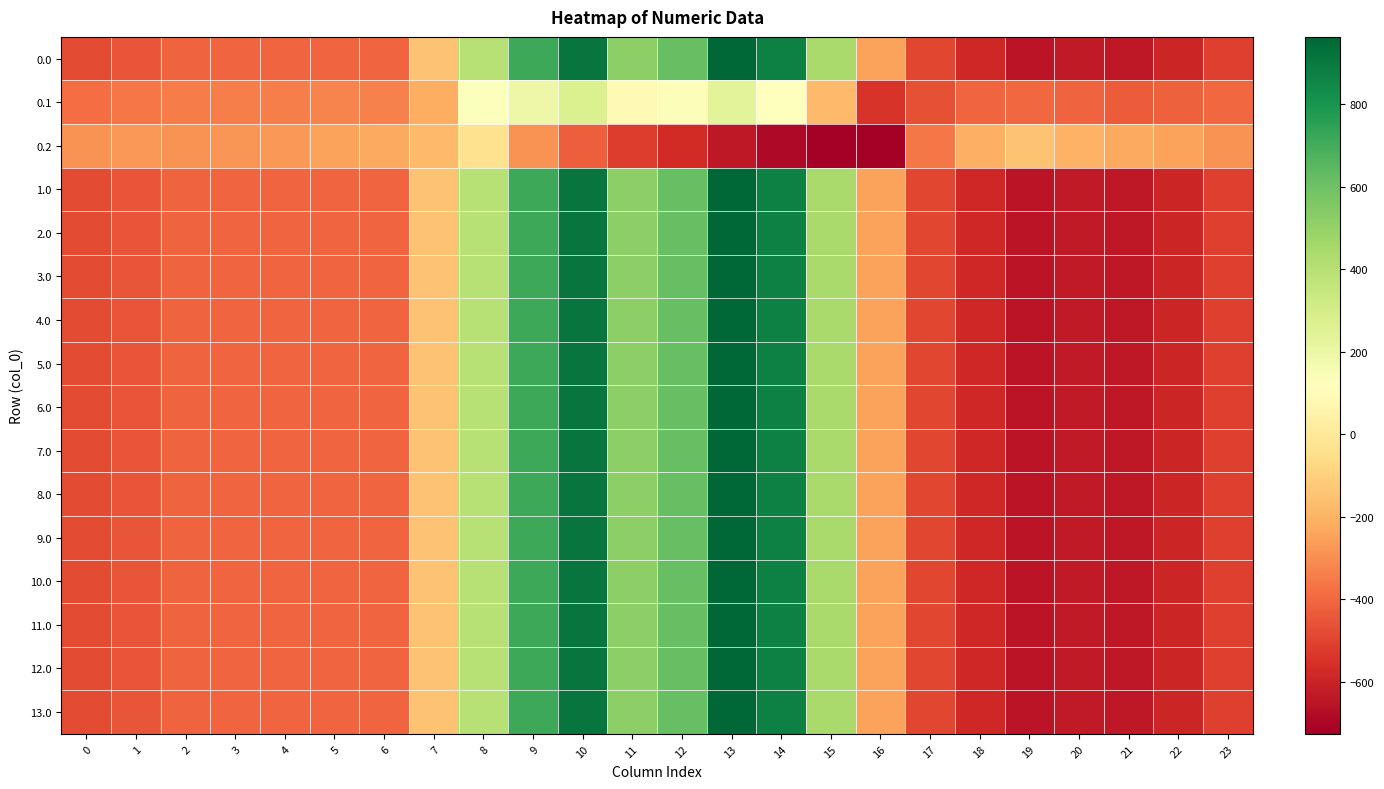

Reading left to right, list all the values displayed in this chart.

0.0: 0=-482.0	1=-449.5	2=-410.3	3=-404.4	4=-404.9	5=-403.8	6=-408.0	7=-150.1	8=395.3	9=716.9	10=916.2	11=516.0	12=619.4	13=962.7	14=870.3	15=443.0	16=-250.9	17=-494.8	18=-586.7	19=-649.2	20=-629.9	21=-638.4	22=-592.3	23=-511.3
0.1: 0=-384.6	1=-361.1	2=-347.9	3=-342.7	4=-339.6	5=-325.7	6=-332.2	7=-217.1	8=125.2	9=191.1	10=274.1	11=87.0	12=134.6	13=241.5	14=113.7	15=-173.1	16=-547.3	17=-466.6	18=-405.4	19=-400.2	20=-414.5	21=-432.4	22=-419.9	23=-399.4
0.2: 0=-287.1	1=-272.7	2=-285.5	3=-281.0	4=-274.4	5=-245.0	6=-228.8	7=-176.6	8=-35.3	9=-288.5	10=-423.5	11=-520.6	12=-571.2	13=-640.4	14=-687.4	15=-725.8	16=-726.6	17=-362.4	18=-210.0	19=-151.0	20=-199.2	21=-226.4	22=-247.4	23=-287.5
1.0: 0=-482.0	1=-449.5	2=-410.3	3=-404.4	4=-404.9	5=-403.8	6=-408.0	7=-150.1	8=395.3	9=716.9	10=916.2	11=516.0	12=619.4	13=962.7	14=870.3	15=443.0	16=-250.9	17=-494.8	18=-586.7	19=-649.2	20=-629.9	21=-638.4	22=-592.3	23=-511.3
2.0: 0=-482.0	1=-449.5	2=-410.3	3=-404.4	4=-404.9	5=-403.8	6=-408.0	7=-150.1	8=395.3	9=716.9	10=916.2	11=516.0	12=619.4	13=962.7	14=870.3	15=443.0	16=-250.9	17=-494.8	18=-586.7	19=-649.2	20=-629.9	21=-638.4	22=-592.3	23=-511.3
3.0: 0=-482.0	1=-449.5	2=-410.3	3=-404.4	4=-404.9	5=-403.8	6=-408.0	7=-150.1	8=395.3	9=716.9	10=916.2	11=516.0	12=619.4	13=962.7	14=870.3	15=443.0	16=-250.9	17=-494.8	18=-586.7	19=-649.2	20=-629.9	21=-638.4	22=-592.3	23=-511.3
4.0: 0=-482.0	1=-449.5	2=-410.3	3=-404.4	4=-404.9	5=-403.8	6=-408.0	7=-150.1	8=395.3	9=716.9	10=916.2	11=516.0	12=619.4	13=962.7	14=870.3	15=443.0	16=-250.9	17=-494.8	18=-586.7	19=-649.2	20=-629.9	21=-638.4	22=-592.3	23=-511.3
5.0: 0=-482.0	1=-449.5	2=-410.3	3=-404.4	4=-404.9	5=-403.8	6=-408.0	7=-150.1	8=395.3	9=716.9	10=916.2	11=516.0	12=619.4	13=962.7	14=870.3	15=443.0	16=-250.9	17=-494.8	18=-586.7	19=-649.2	20=-629.9	21=-638.4	22=-592.3	23=-511.3
6.0: 0=-482.0	1=-449.5	2=-410.3	3=-404.4	4=-404.9	5=-403.8	6=-408.0	7=-150.1	8=395.3	9=716.9	10=916.2	11=516.0	12=619.4	13=962.7	14=870.3	15=443.0	16=-250.9	17=-494.8	18=-586.7	19=-649.2	20=-629.9	21=-638.4	22=-592.3	23=-511.3
7.0: 0=-482.0	1=-449.5	2=-410.3	3=-404.4	4=-404.9	5=-403.8	6=-408.0	7=-150.1	8=395.3	9=716.9	10=916.2	11=516.0	12=619.4	13=962.7	14=870.3	15=443.0	16=-250.9	17=-494.8	18=-586.7	19=-649.2	20=-629.9	21=-638.4	22=-592.3	23=-511.3
8.0: 0=-482.0	1=-449.5	2=-410.3	3=-404.4	4=-404.9	5=-403.8	6=-408.0	7=-150.1	8=395.3	9=716.9	10=916.2	11=516.0	12=619.4	13=962.7	14=870.3	15=443.0	16=-250.9	17=-494.8	18=-586.7	19=-649.2	20=-629.9	21=-638.4	22=-592.3	23=-511.3
9.0: 0=-482.0	1=-449.5	2=-410.3	3=-404.4	4=-404.9	5=-403.8	6=-408.0	7=-150.1	8=395.3	9=716.9	10=916.2	11=516.0	12=619.4	13=962.7	14=870.3	15=443.0	16=-250.9	17=-494.8	18=-586.7	19=-649.2	20=-629.9	21=-638.4	22=-592.3	23=-511.3
10.0: 0=-482.0	1=-449.5	2=-410.3	3=-404.4	4=-404.9	5=-403.8	6=-408.0	7=-150.1	8=395.3	9=716.9	10=916.2	11=516.0	12=619.4	13=962.7	14=870.3	15=443.0	16=-250.9	17=-494.8	18=-586.7	19=-649.2	20=-629.9	21=-638.4	22=-592.3	23=-511.3
11.0: 0=-482.0	1=-449.5	2=-410.3	3=-404.4	4=-404.9	5=-403.8	6=-408.0	7=-150.1	8=395.3	9=716.9	10=916.2	11=516.0	12=619.4	13=962.7	14=870.3	15=443.0	16=-250.9	17=-494.8	18=-586.7	19=-649.2	20=-629.9	21=-638.4	22=-592.3	23=-511.3
12.0: 0=-482.0	1=-449.5	2=-410.3	3=-404.4	4=-404.9	5=-403.8	6=-408.0	7=-150.1	8=395.3	9=716.9	10=916.2	11=516.0	12=619.4	13=962.7	14=870.3	15=443.0	16=-250.9	17=-494.8	18=-586.7	19=-649.2	20=-629.9	21=-638.4	22=-592.3	23=-511.3
13.0: 0=-482.0	1=-449.5	2=-410.3	3=-404.4	4=-404.9	5=-403.8	6=-408.0	7=-150.1	8=395.3	9=716.9	10=916.2	11=516.0	12=619.4	13=962.7	14=870.3	15=443.0	16=-250.9	17=-494.8	18=-586.7	19=-649.2	20=-629.9	21=-638.4	22=-592.3	23=-511.3